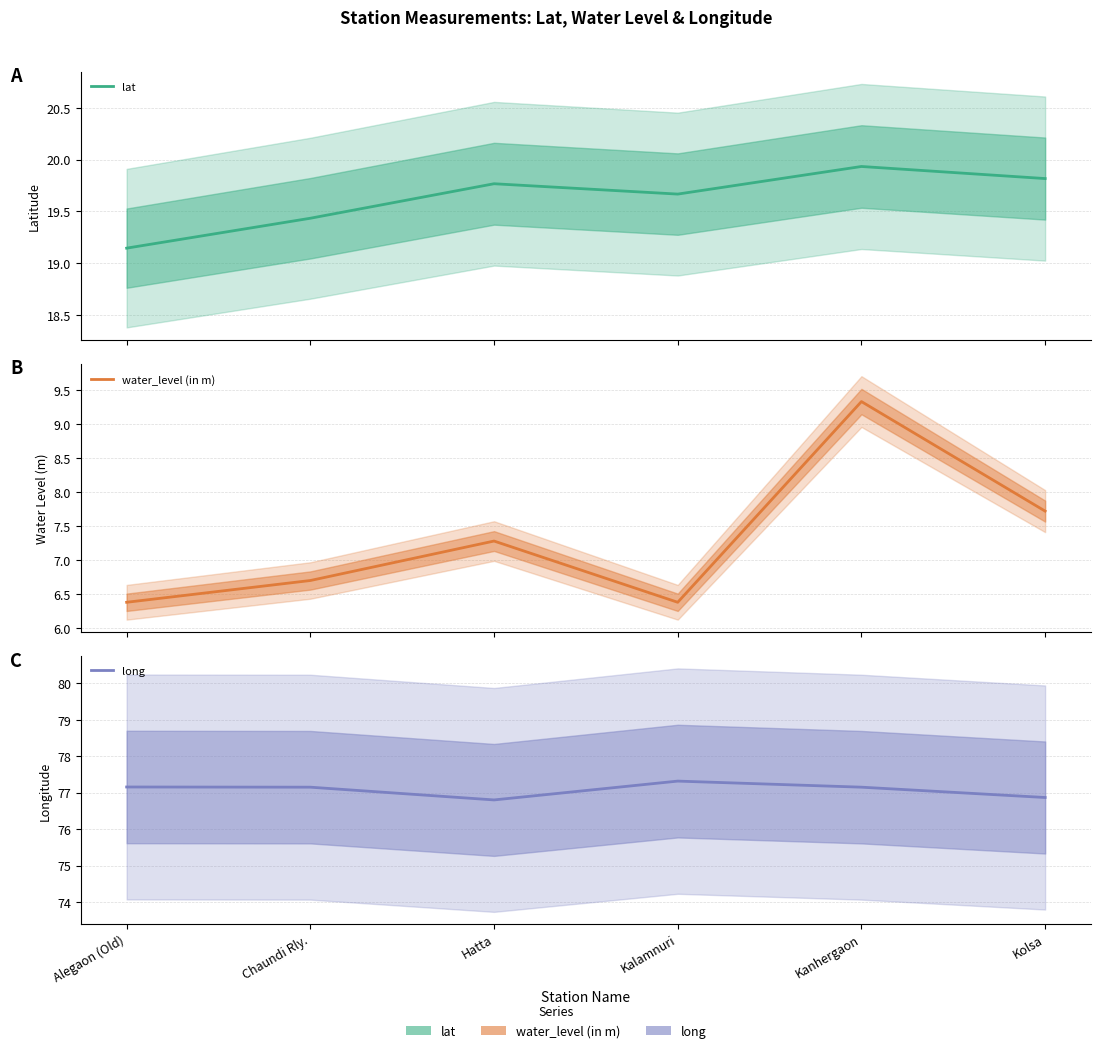

Is the value of water_level (in m) at Alegaon (Old) greater than the value of lat at Kalamnuri?

No